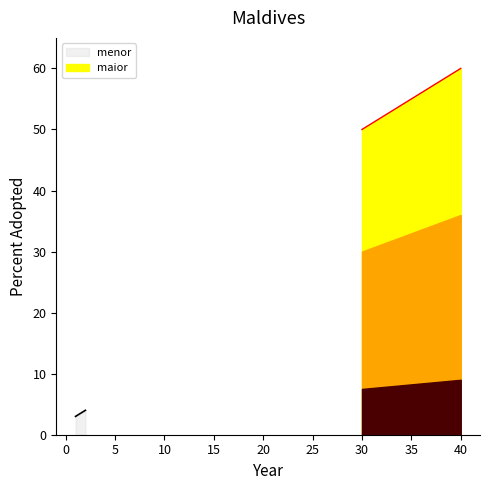

What is the minimum value shown in the chart?

3